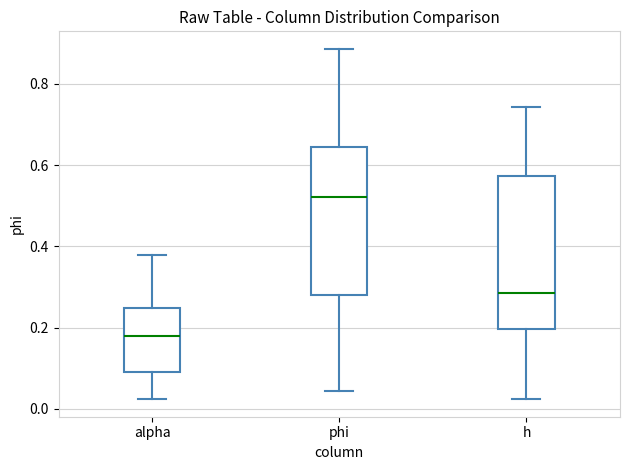

Which box has the highest median line?

phi